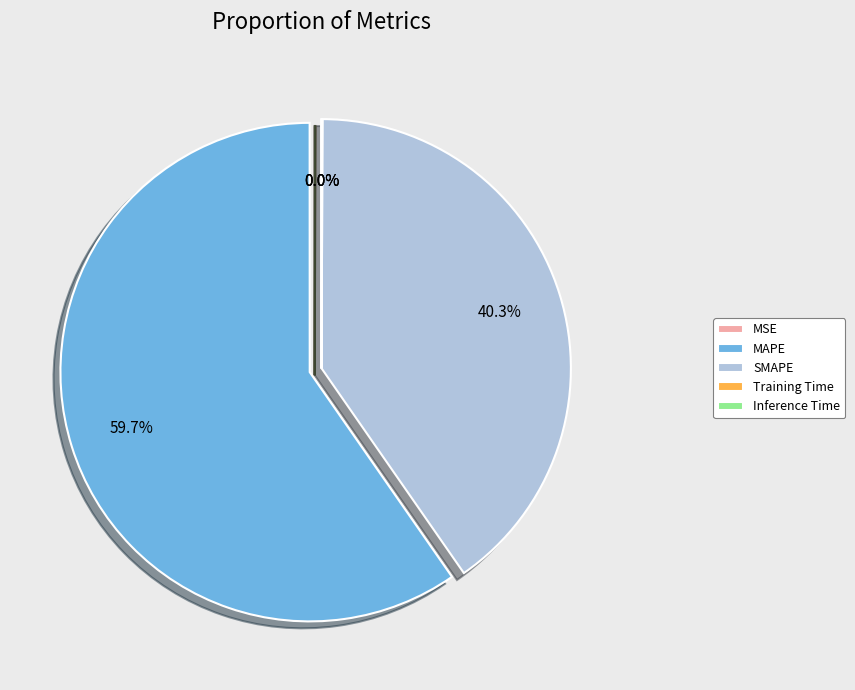

Which category has the biggest portion of the pie?

MAPE